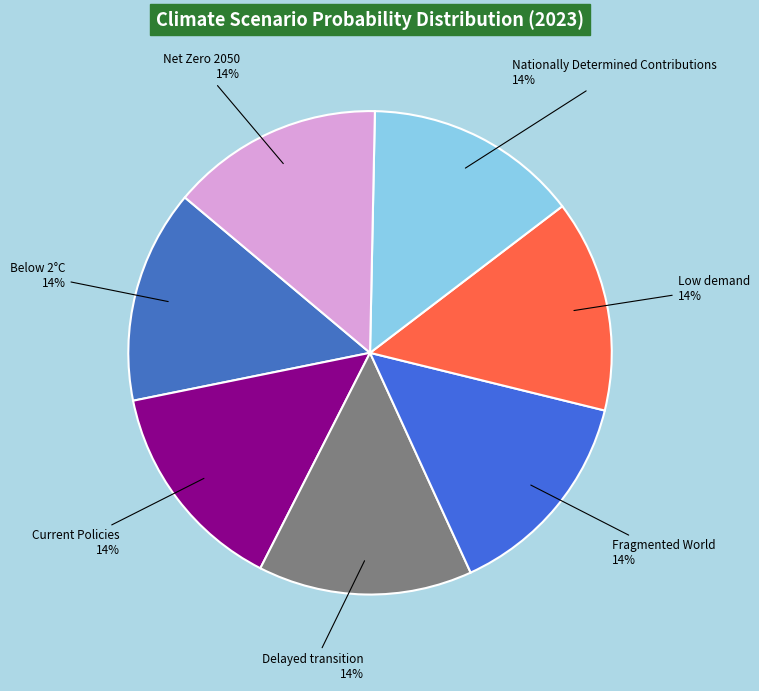

Is the sum of Low demand and Below 2°C greater than half?

No